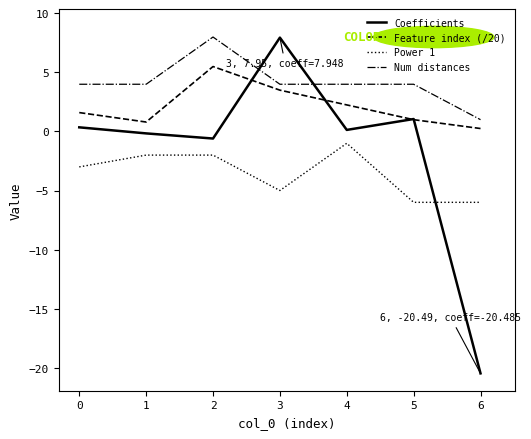

How many Num distances values are between 4 and 5?

5